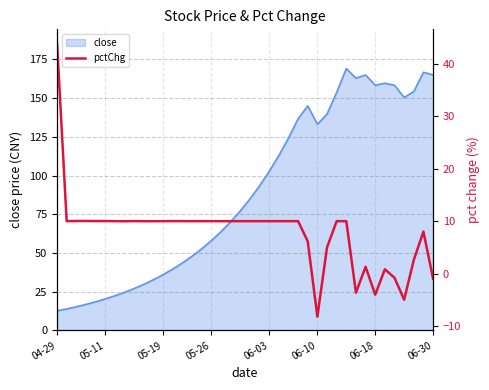

Does the chart have visible grid lines?

Yes